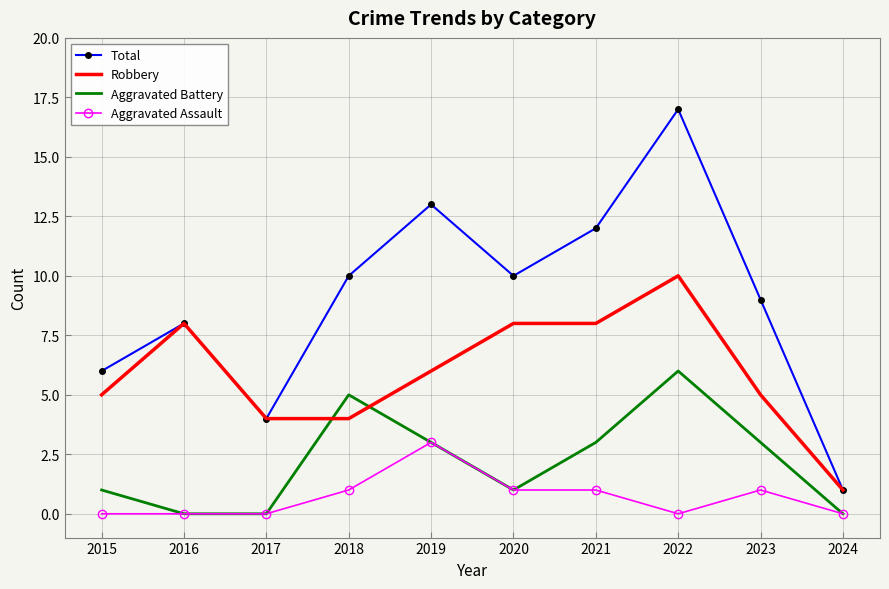

The value of Total at 2016 is 14. True or false?

False